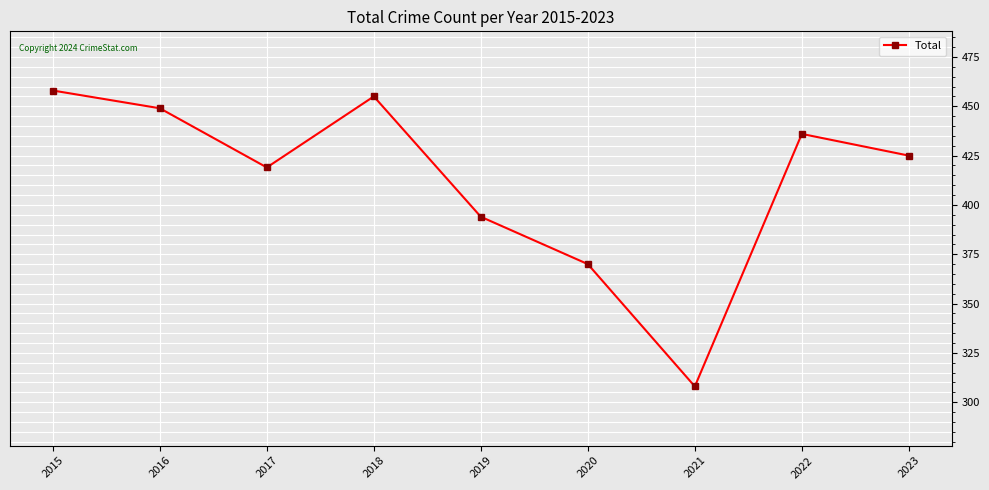

How many data points are less than 425?

4